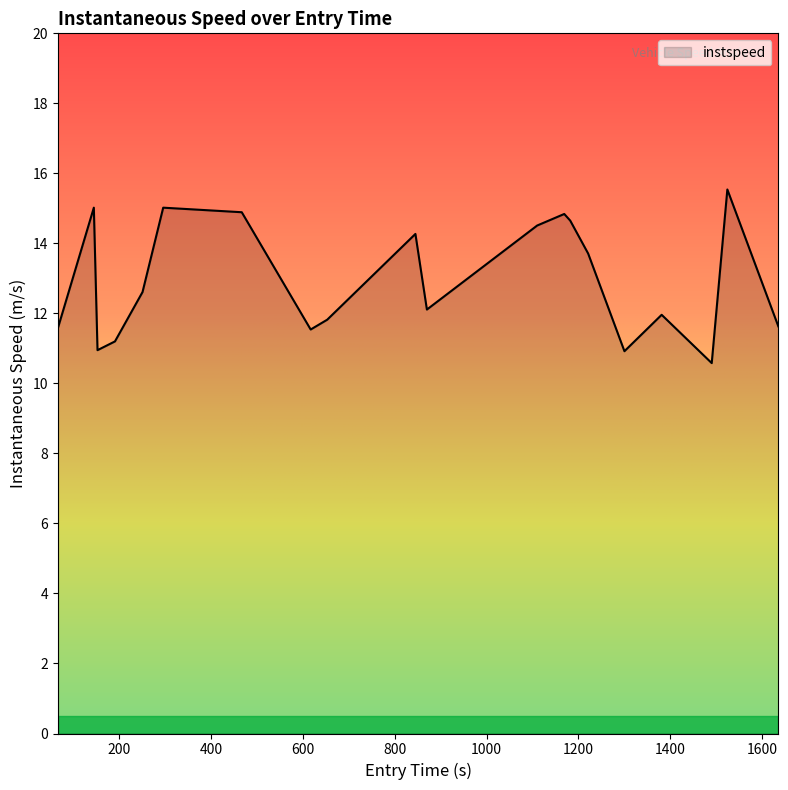

What is the greatest value displayed?

15.5